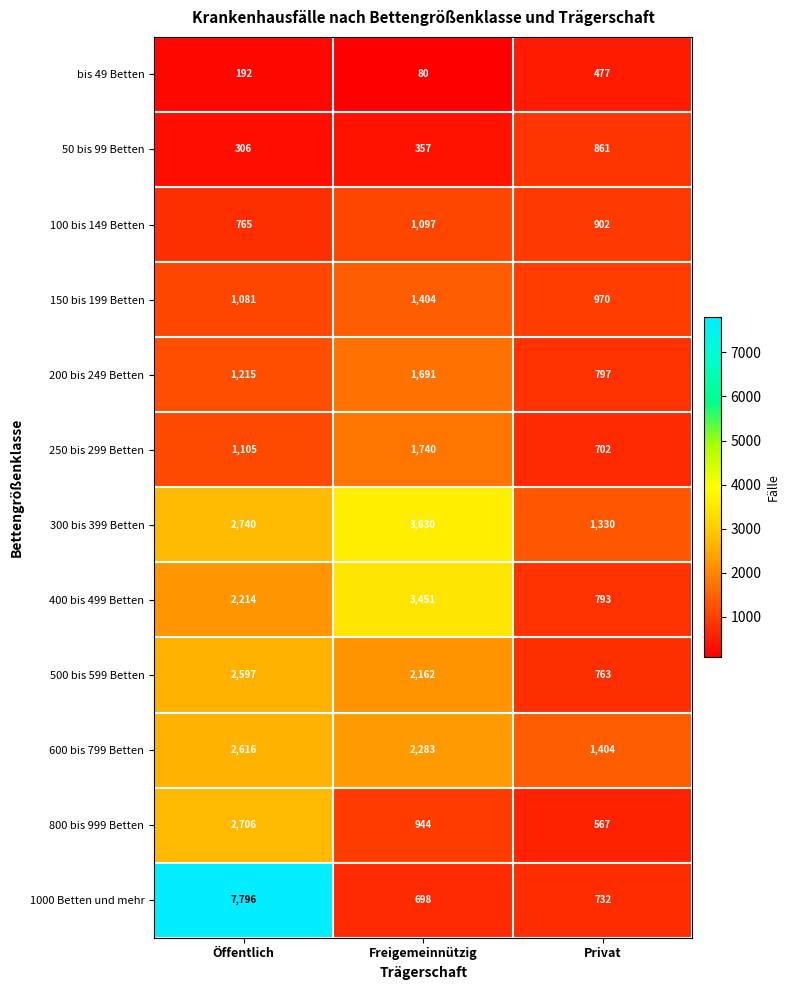

Which series has the largest total across all categories?

1000 Betten und mehr